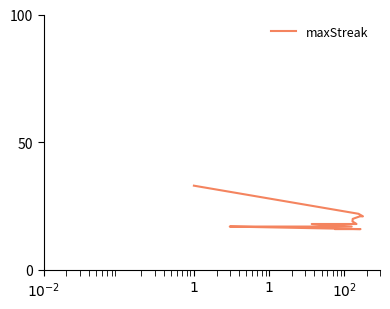

How many data points does each series have?

20